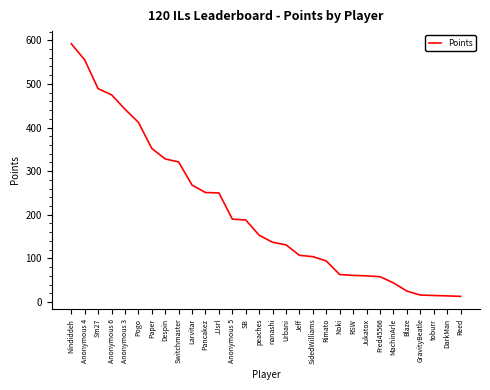

Does the chart display data point markers on the line(s)?

No